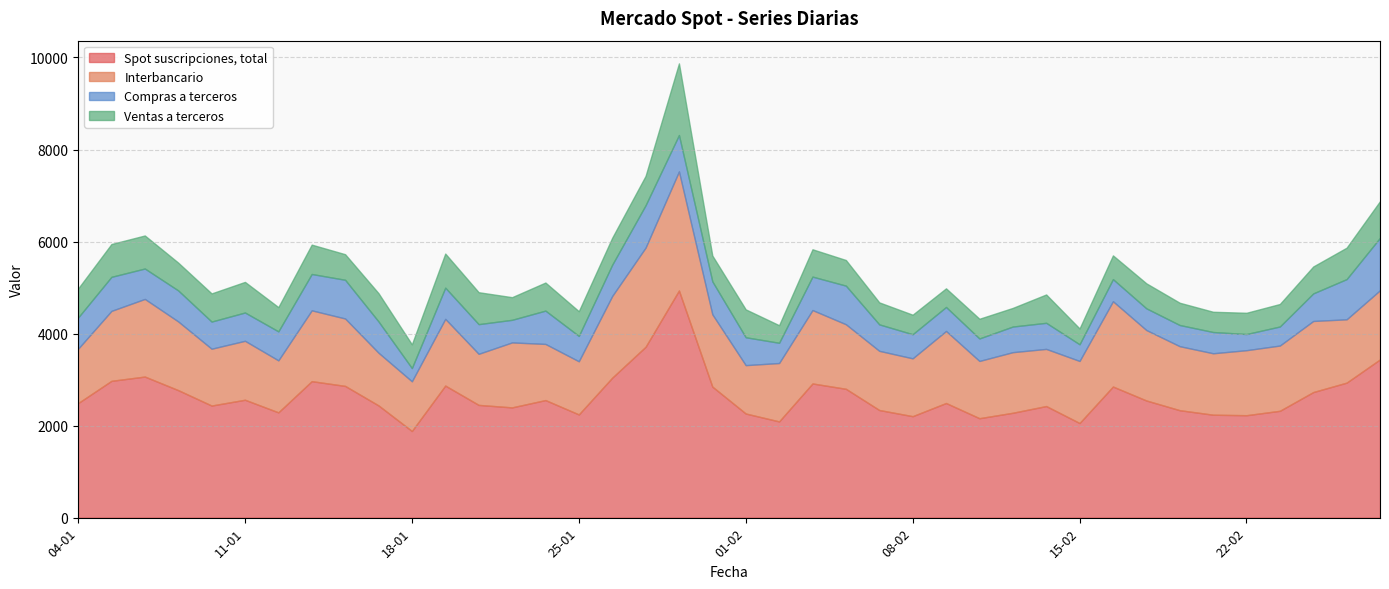

True or false: Spot suscripciones, total and Ventas a terceros intersect in this chart.

False